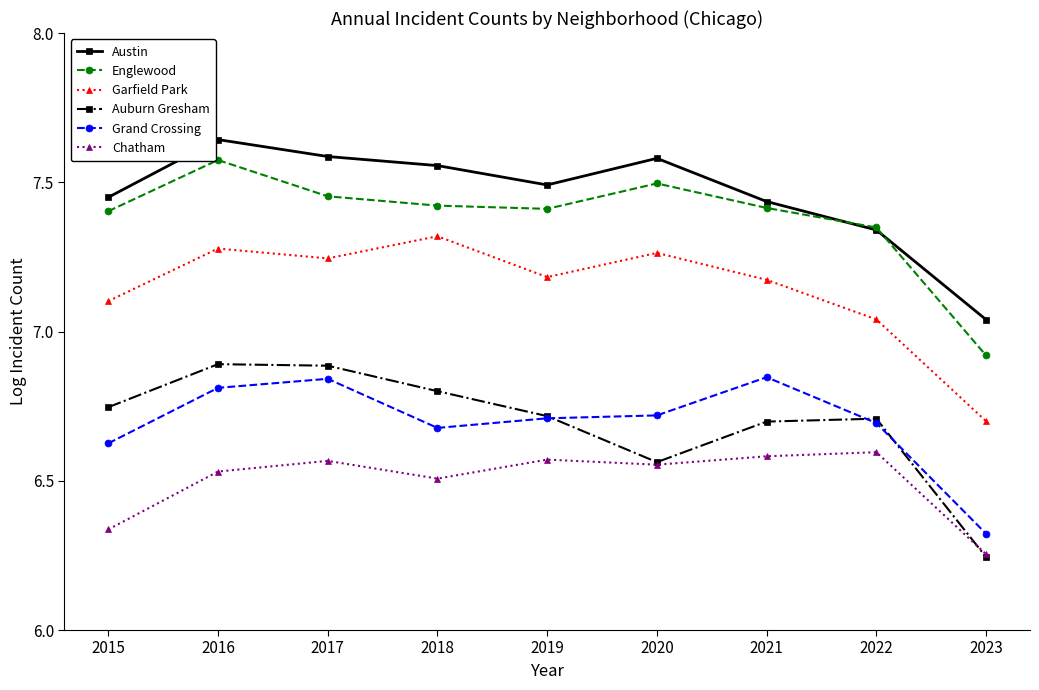

Is the value of Chatham at 2021 greater than the value of Garfield Park at 2016?

No